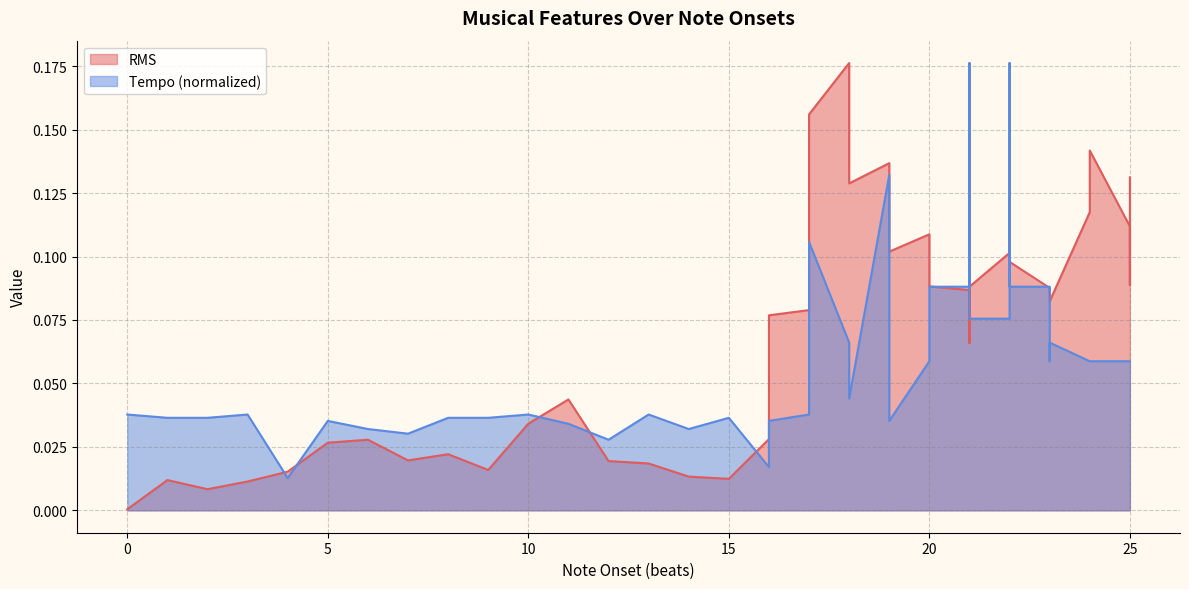

How many lines are shown in the chart?

2